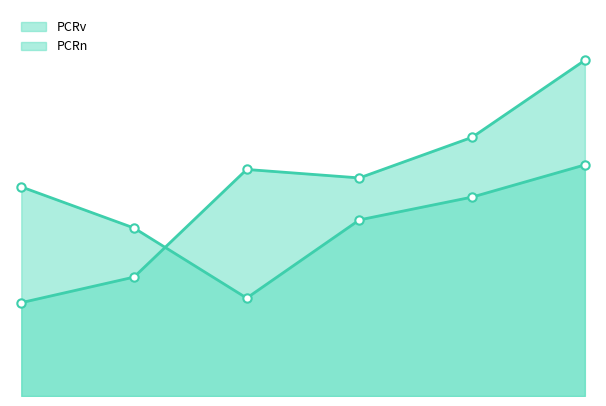

Which series has the largest total across all categories?

PCRv